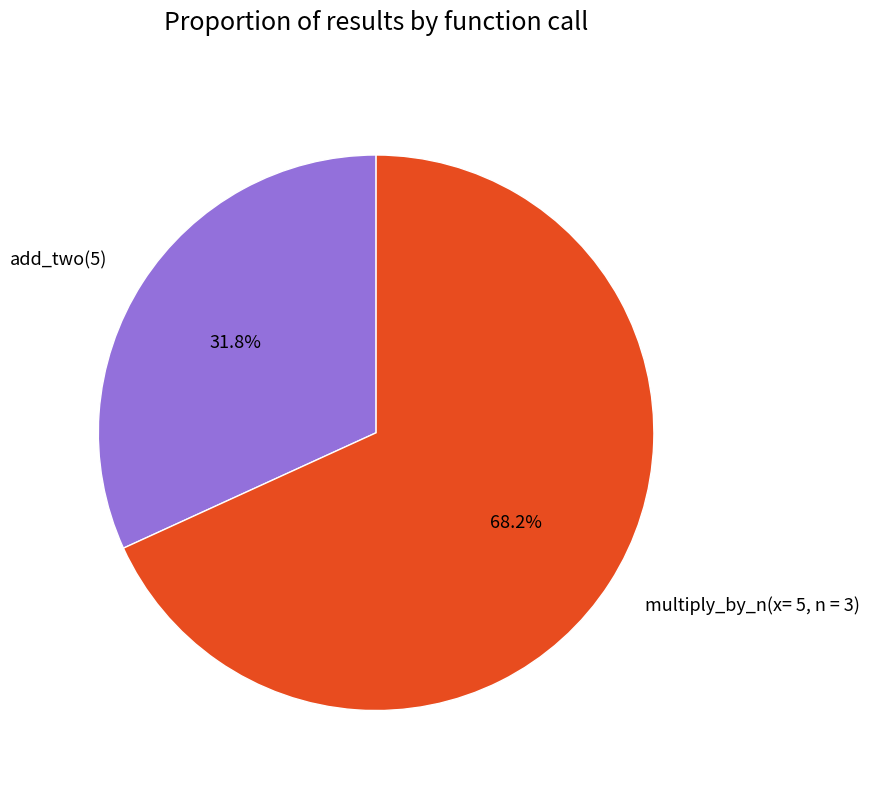

What is the smallest slice in the pie chart?

add_two(5)